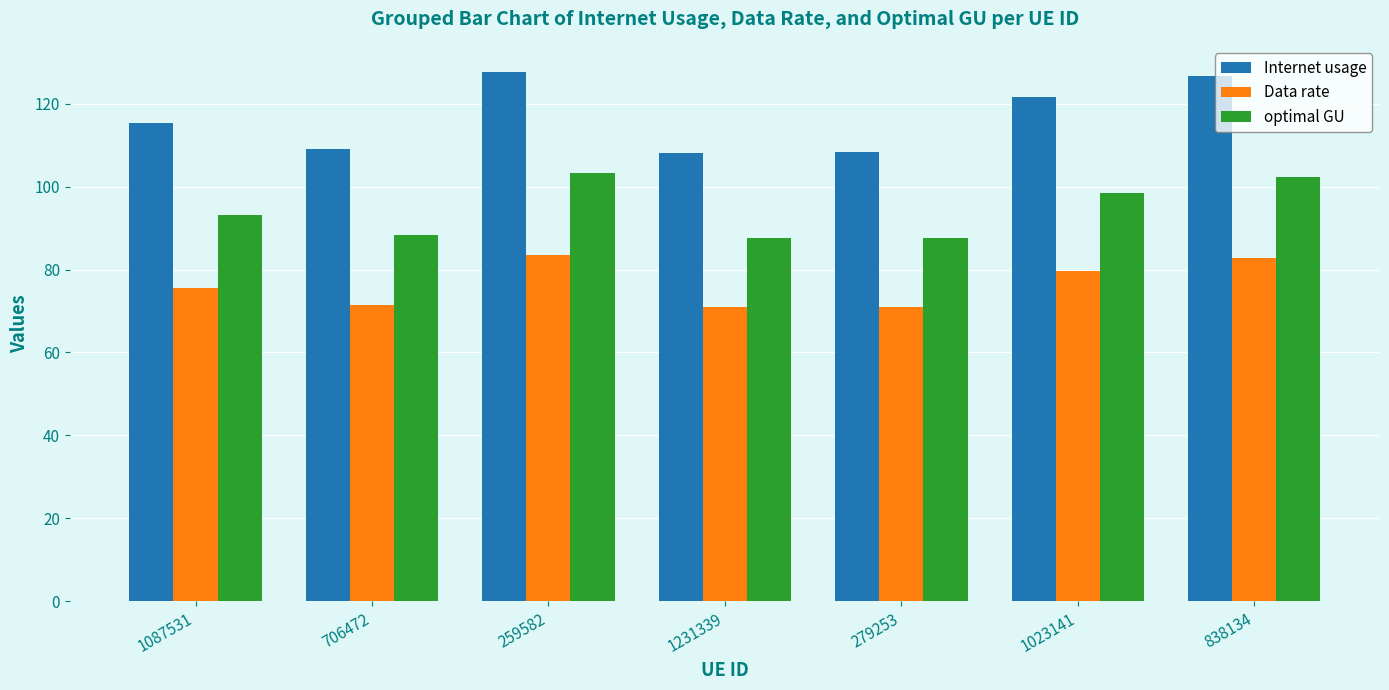

How many groups of bars are there?

7